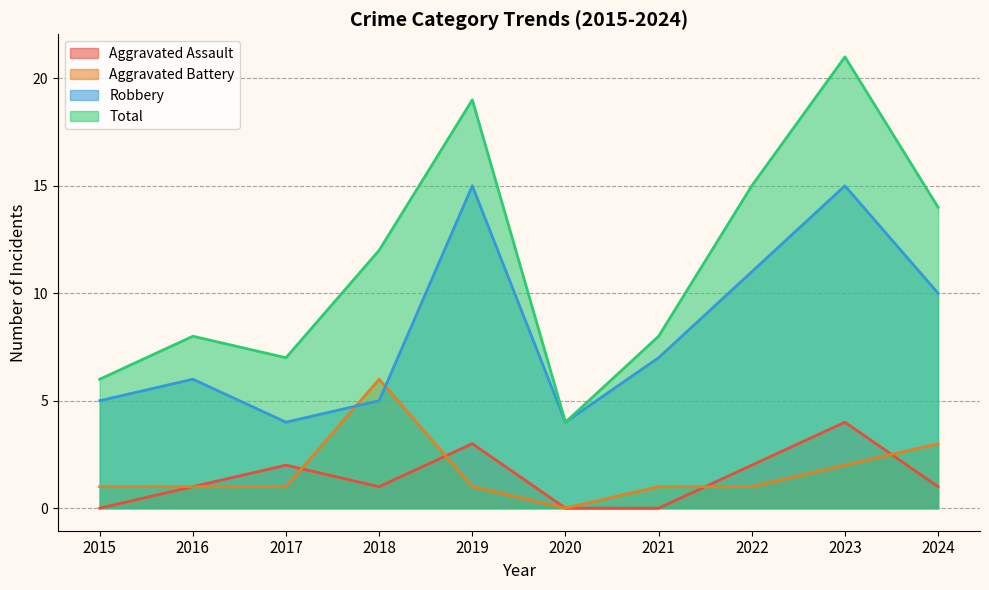

At which category does the chart reach its peak across all series?

2023